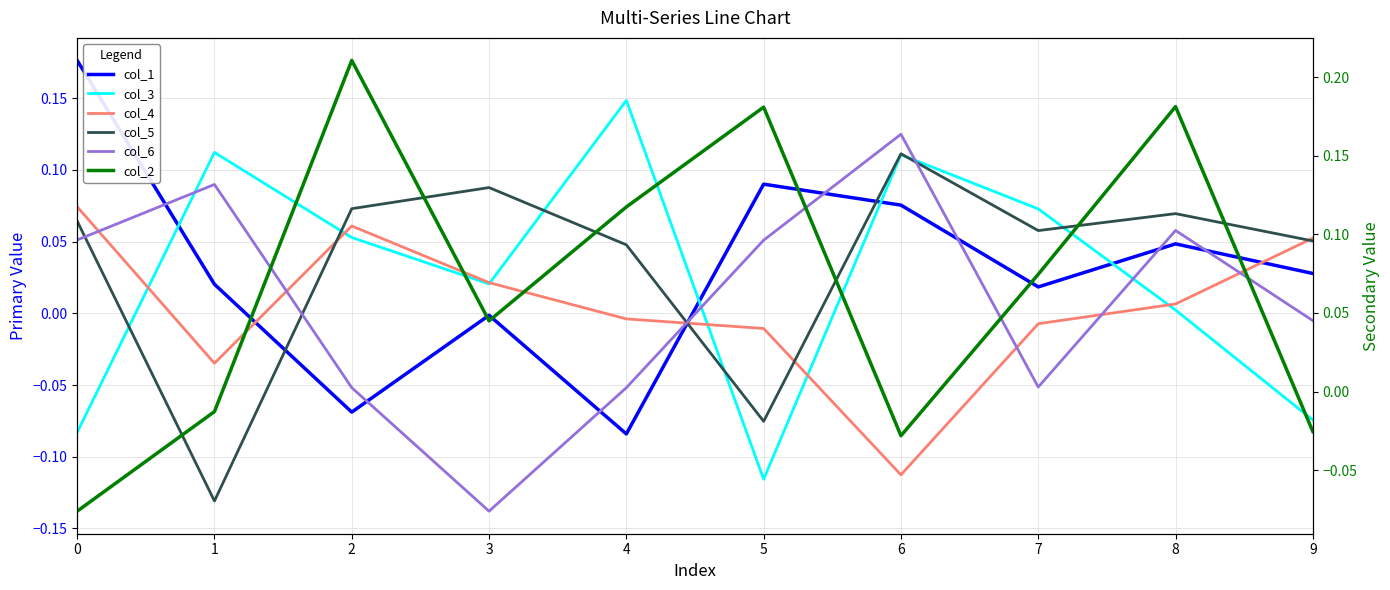

Where do col_4 and col_2 first cross each other?

0 and 1